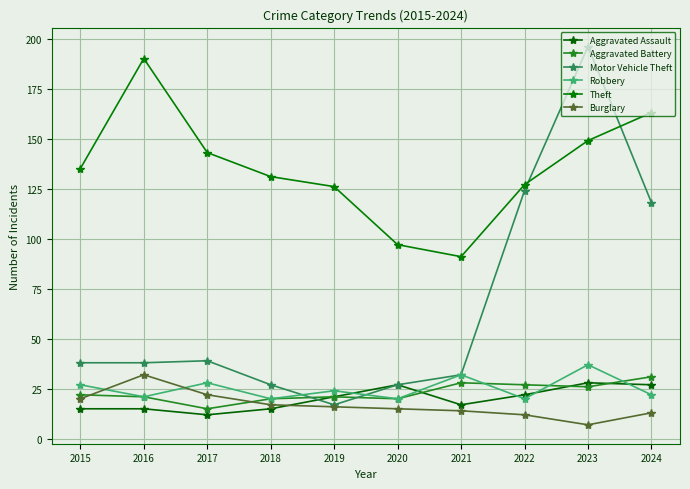

How many lines are shown in the chart?

6